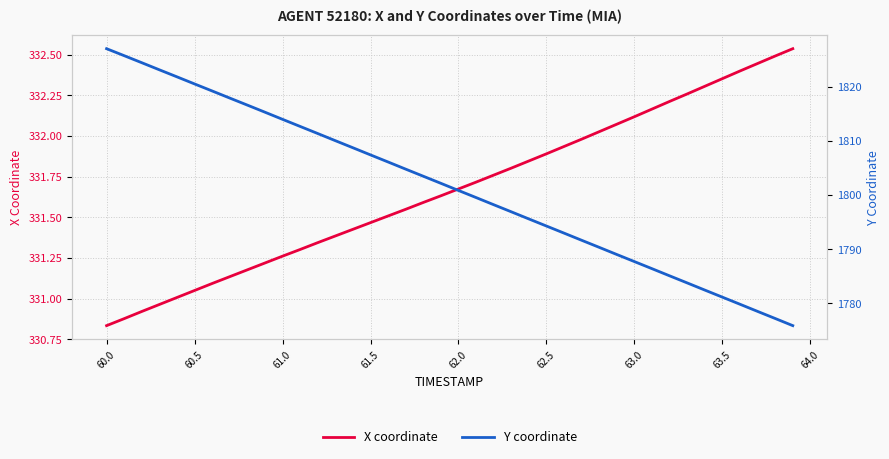

How many lines are shown in the chart?

2